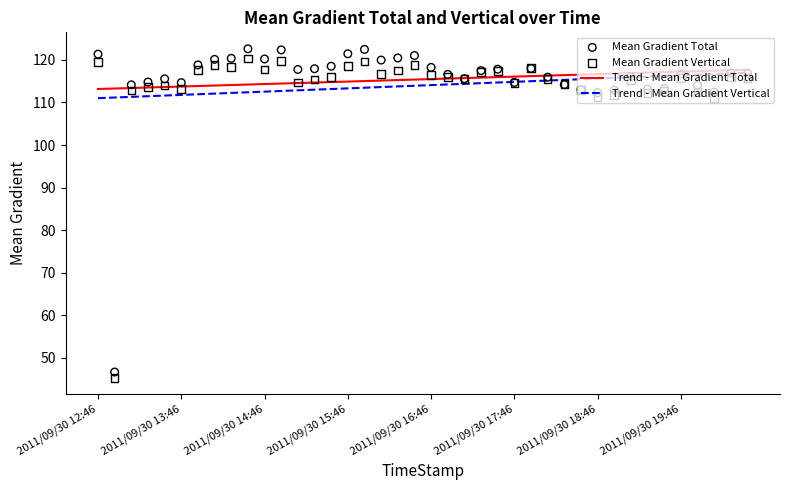

Which series has the largest total across all categories?

Trend - Mean Gradient Total